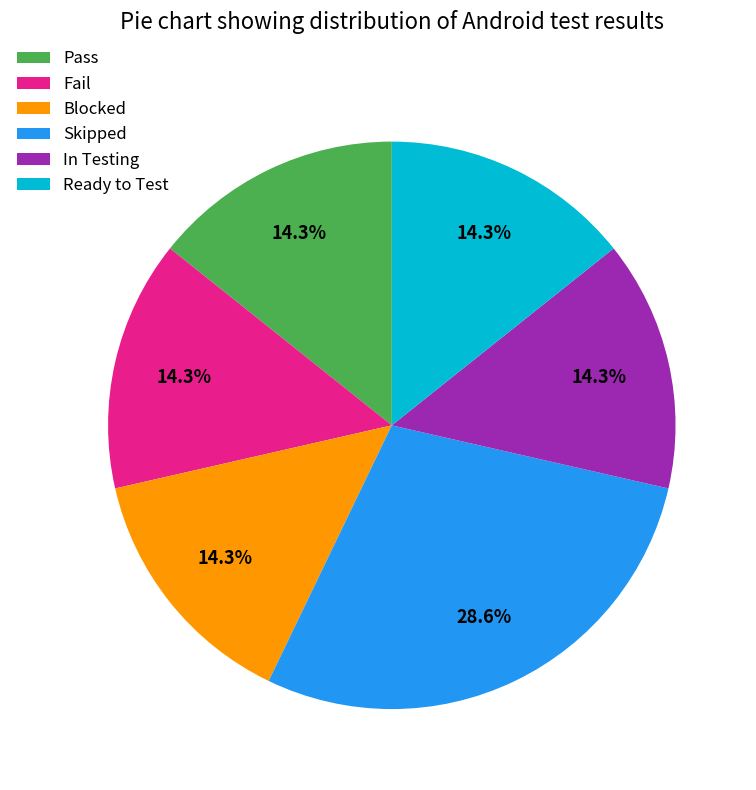

The Pass slice represents 14% of the pie. True or false?

True